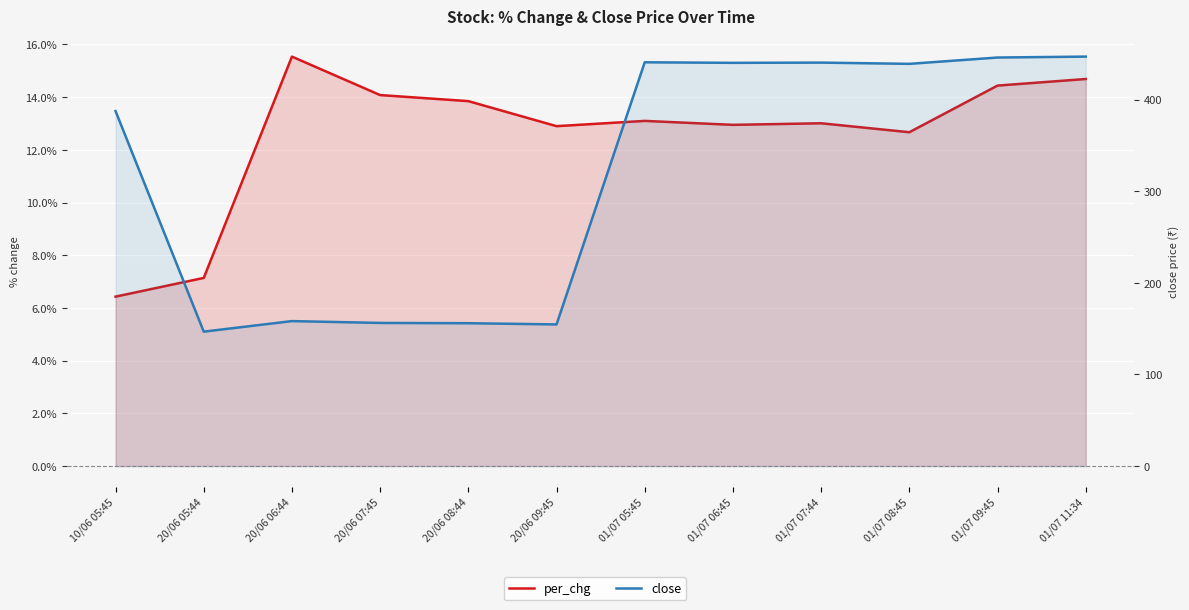

What is the label of the 3rd point from the left?

20/06 06:44